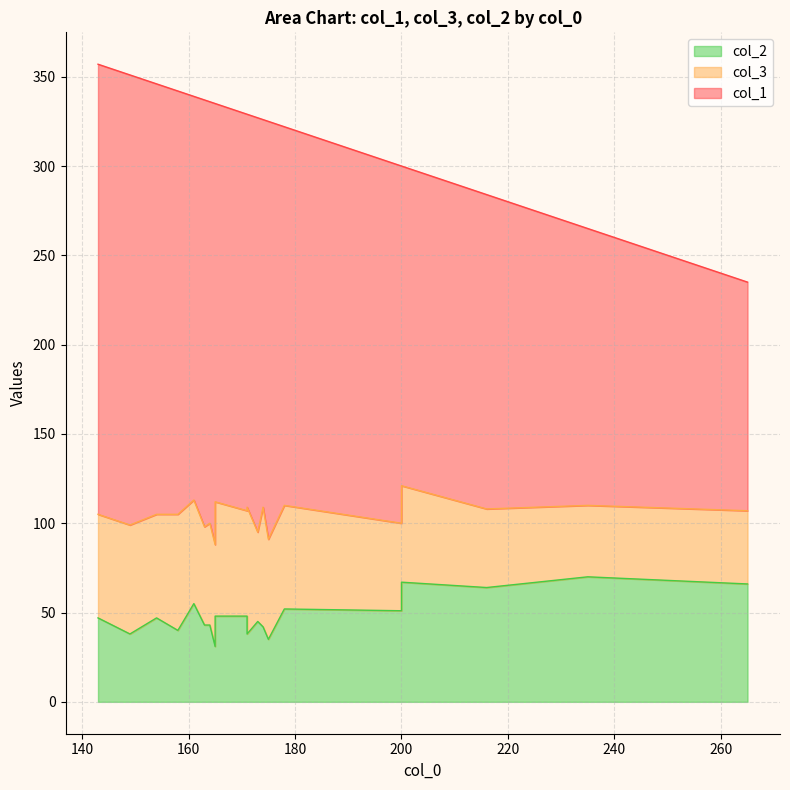

What is the smallest value displayed?

31